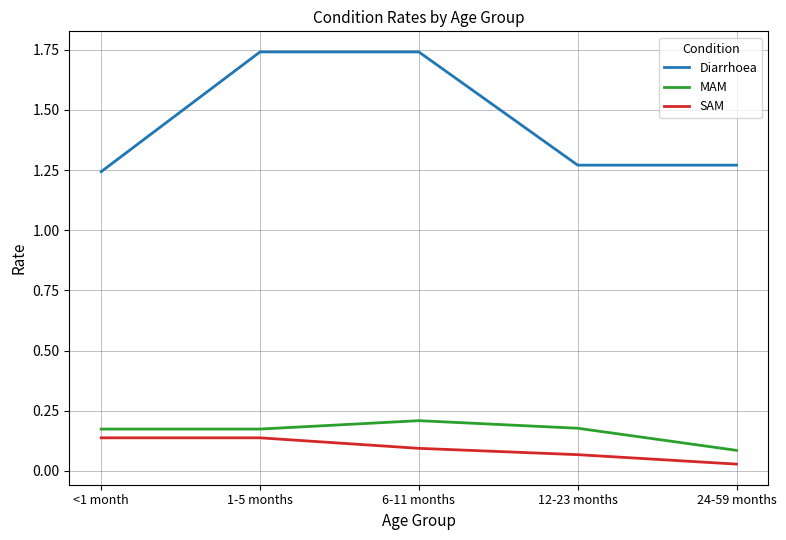

At how many categories does at least one series exceed 0?

5